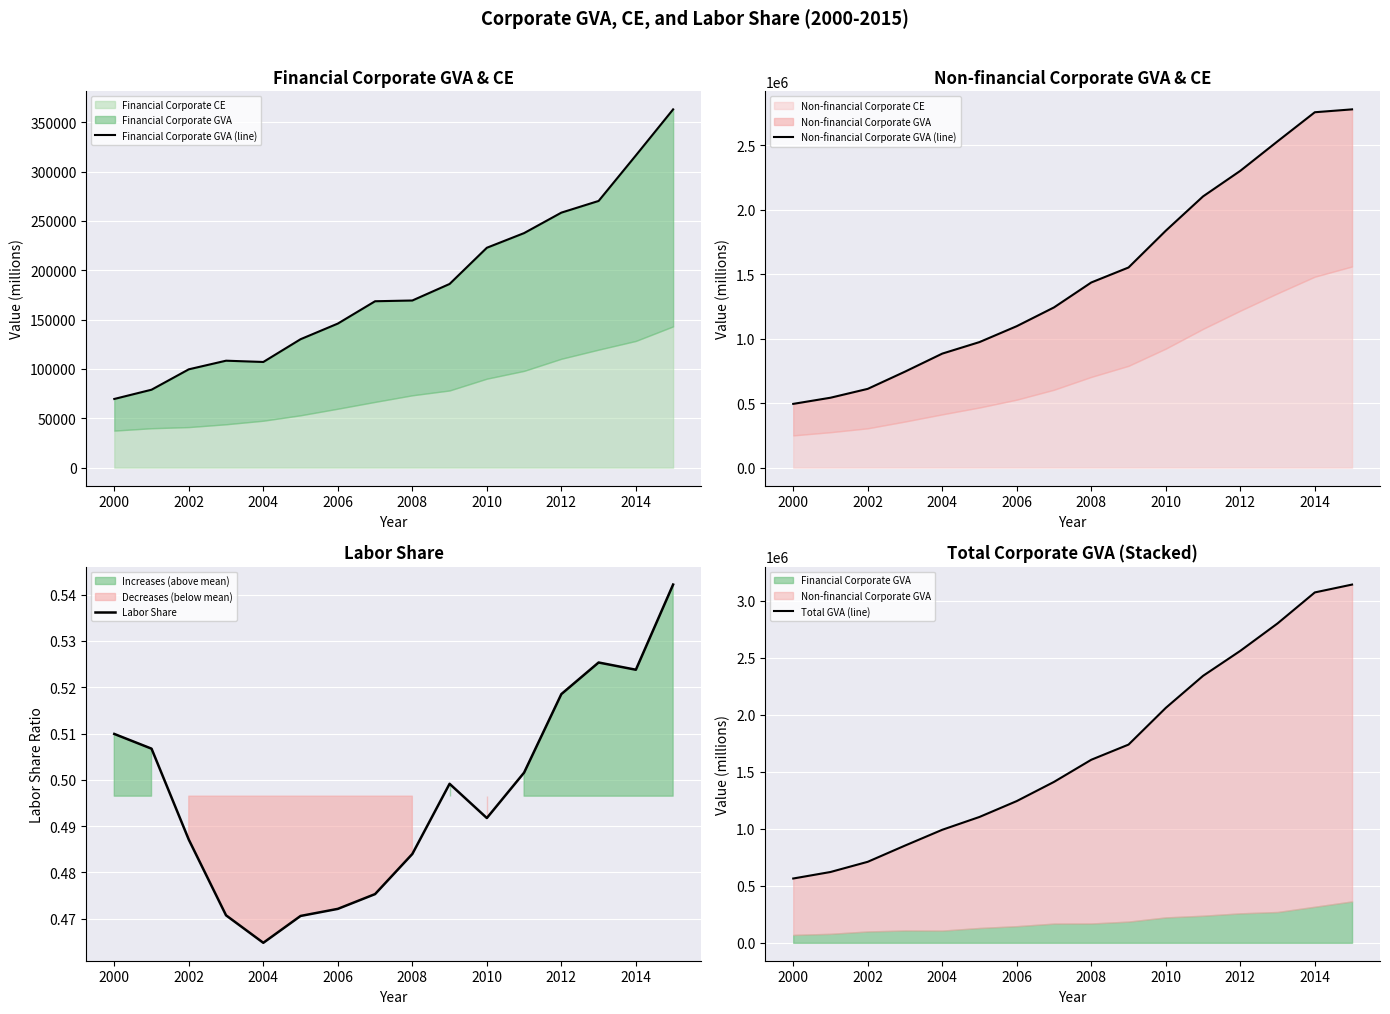

Which series has the largest total across all categories?

Total GVA (line)